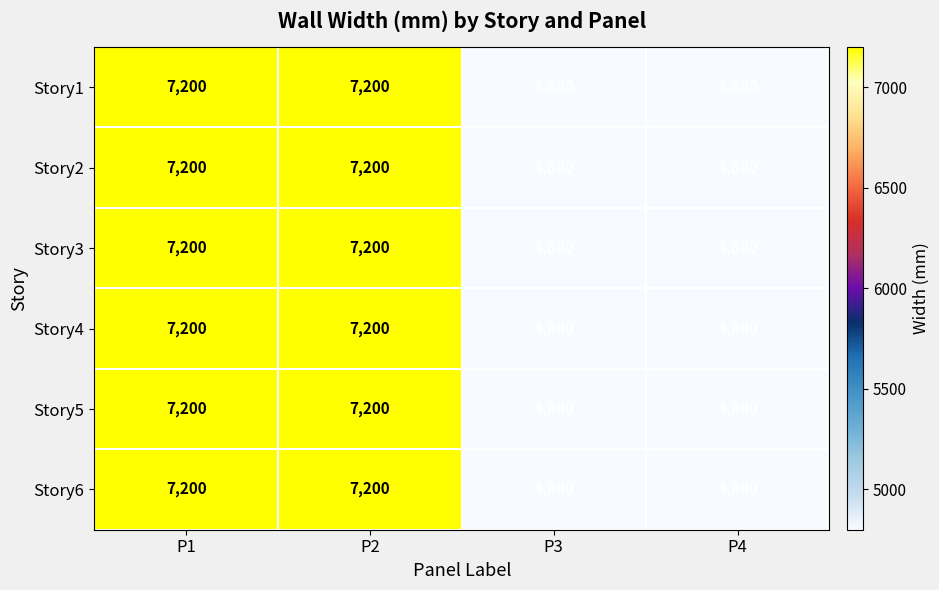

What is the lowest value of the Story6 series?

4800